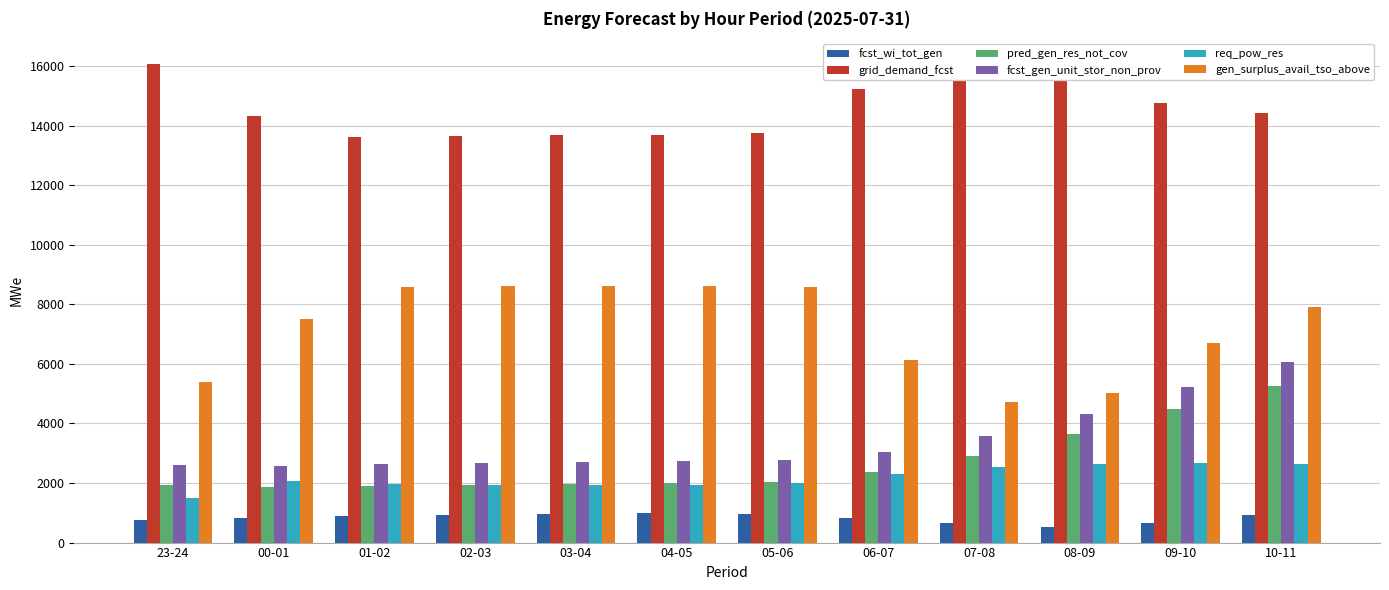

List the series in order of their peak value, lowest first.

fcst_wi_tot_gen, req_pow_res, pred_gen_res_not_cov, fcst_gen_unit_stor_non_prov, gen_surplus_avail_tso_above, grid_demand_fcst